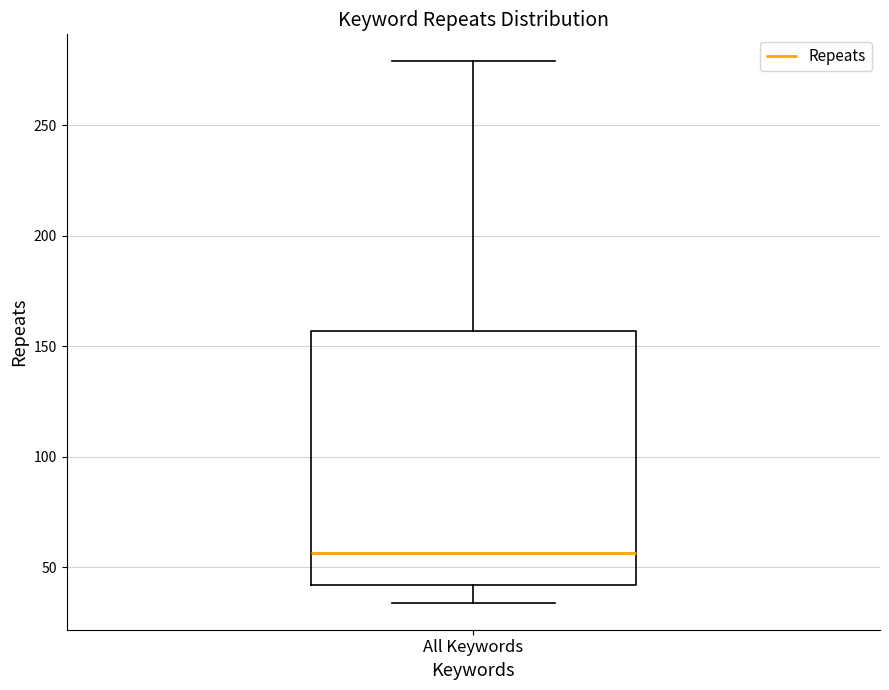

Transcribe this box plot: give where the median line is, the range the box spans, and where the two whiskers end, as read against the y-axis. The values are not printed on the chart, so give them approximately, as read against the axis.

median 55, box 40 to 155, whiskers 35 to 280